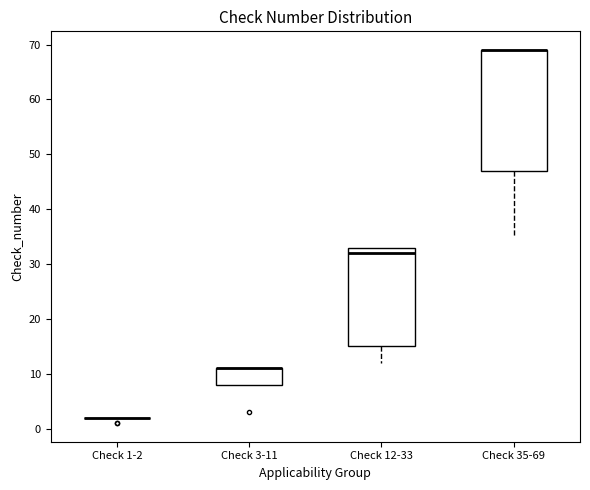

Reading left to right, transcribe this box plot: for each box, give where its median line is, the range the box spans, and where its two whiskers end, as read against the y-axis. The values are not printed on the chart, so give them approximately, as read against the axis.

Check 1-2: box collapsed to a line at 2, whiskers 2 to 2
Check 3-11: median 11 (drawn on the box's upper edge), box 8 to 11, whiskers 8 to 11
Check 12-33: median 32, box 15 to 33, whiskers 12 to 33
Check 35-69: median 69 (drawn on the box's upper edge), box 47 to 69, whiskers 35 to 69